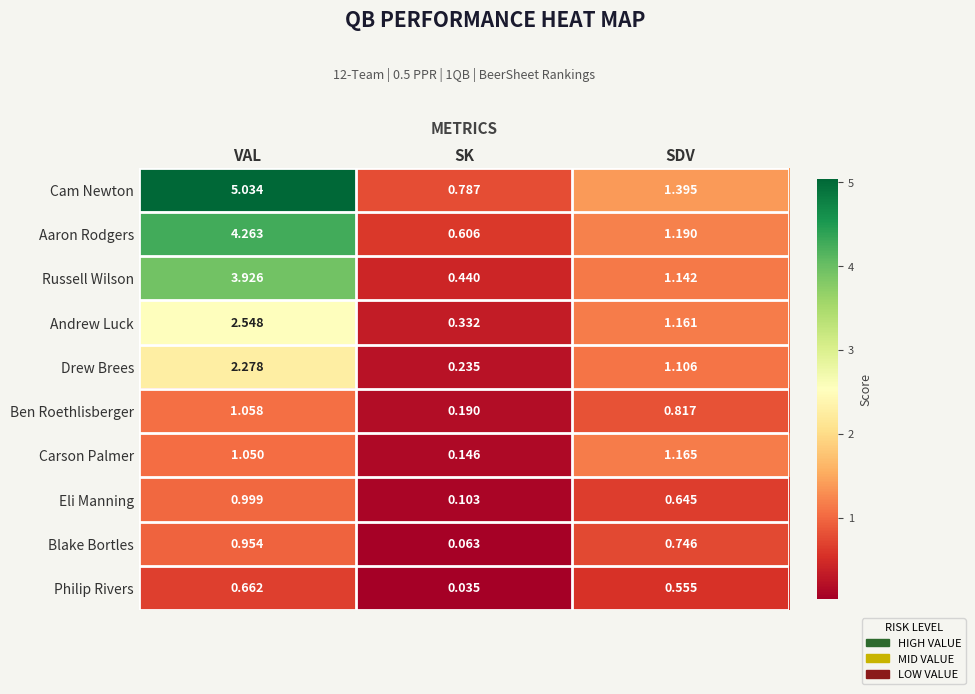

Count the number of data series in this chart.

10